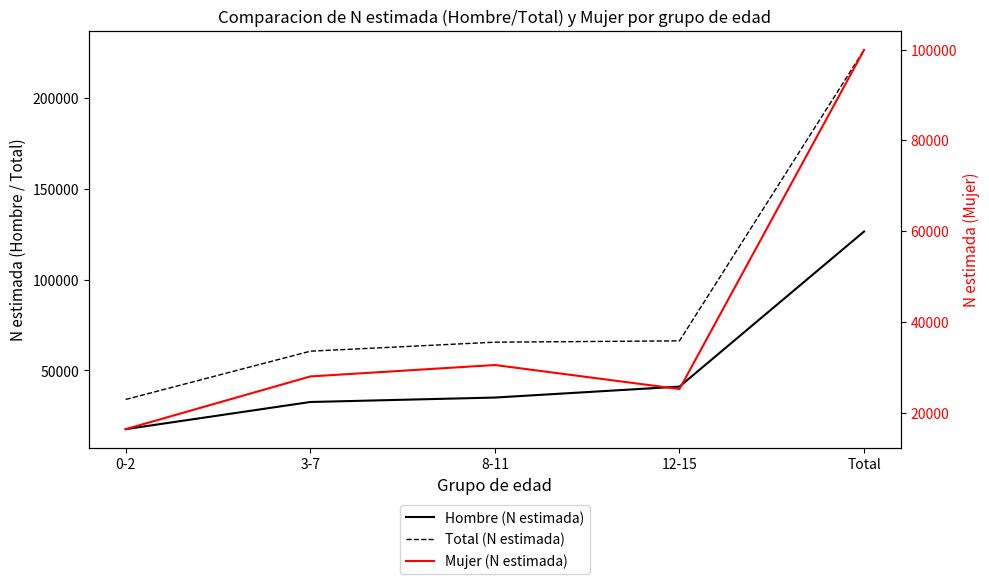

At how many categories does at least one series exceed 36284?

4